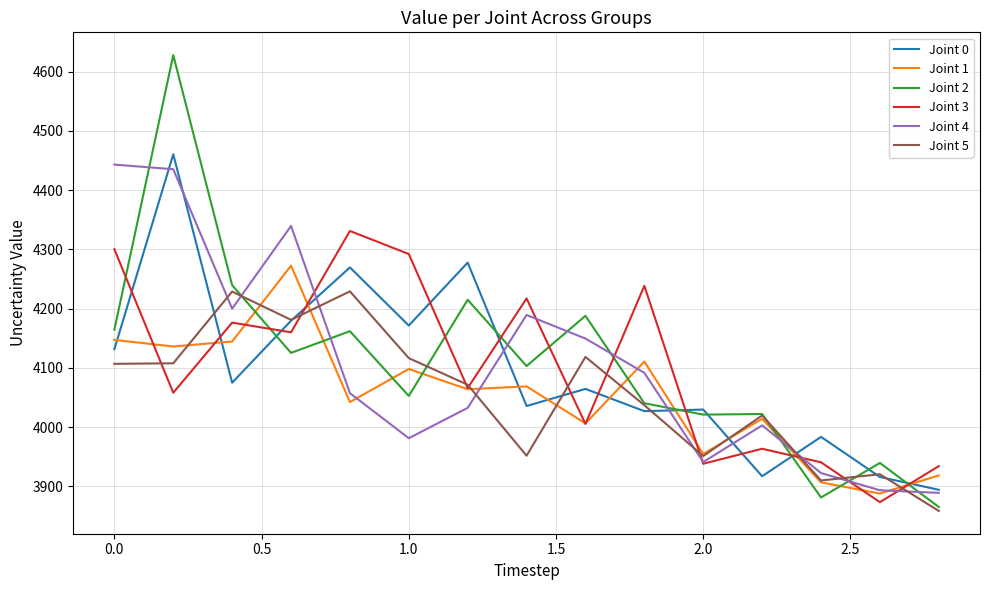

Which series has the widest spread of values?

Joint 2